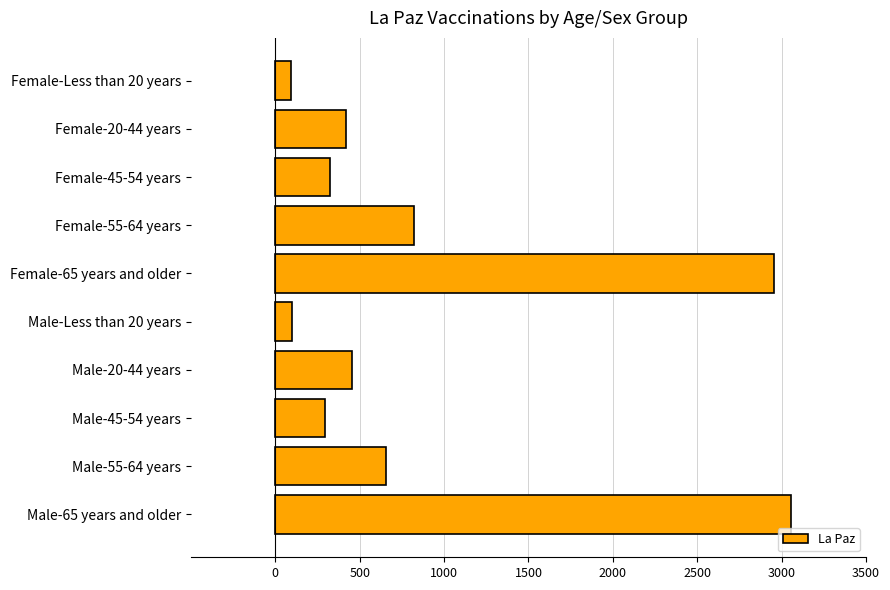

At which category does the chart reach its peak across all series?

Male-65 years and older